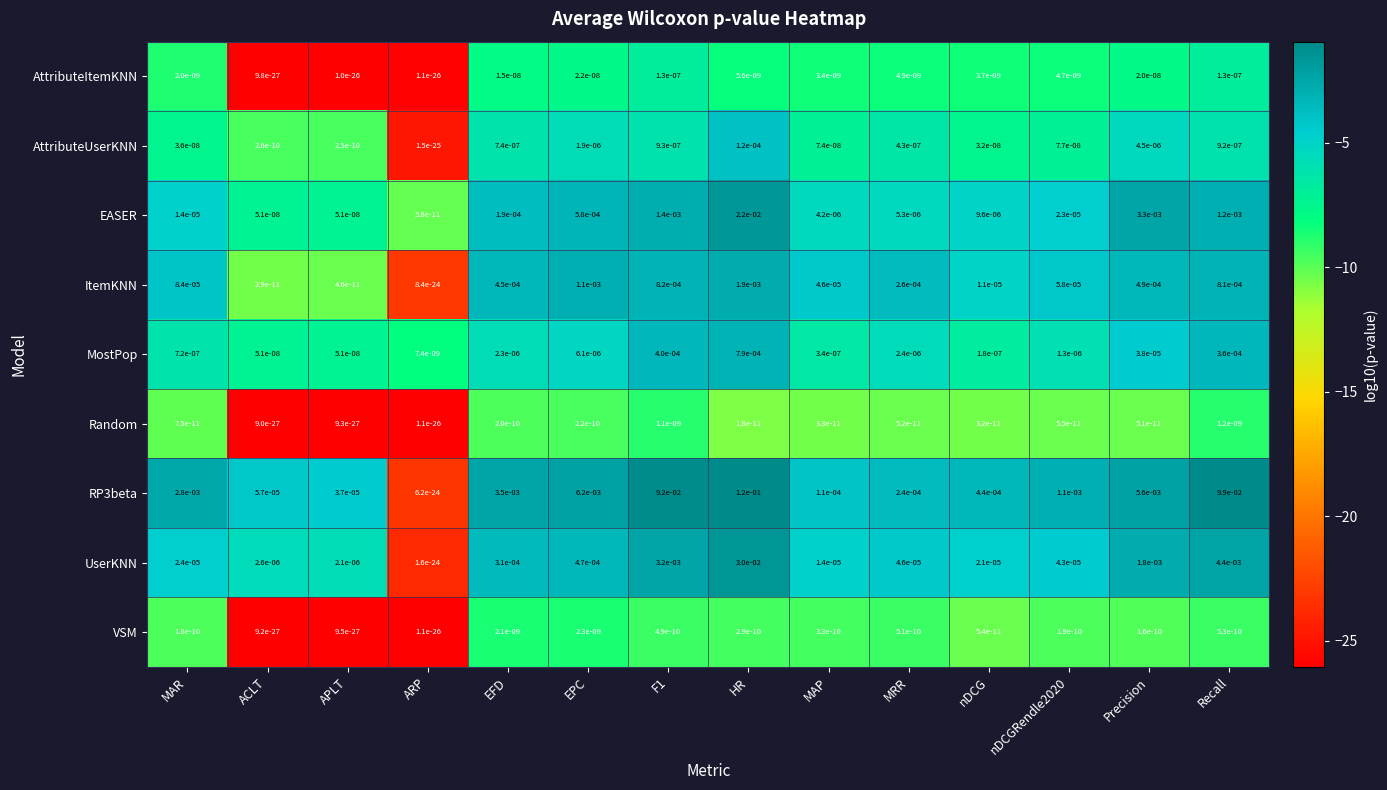

Which category has the highest value in the VSM series?

EPC